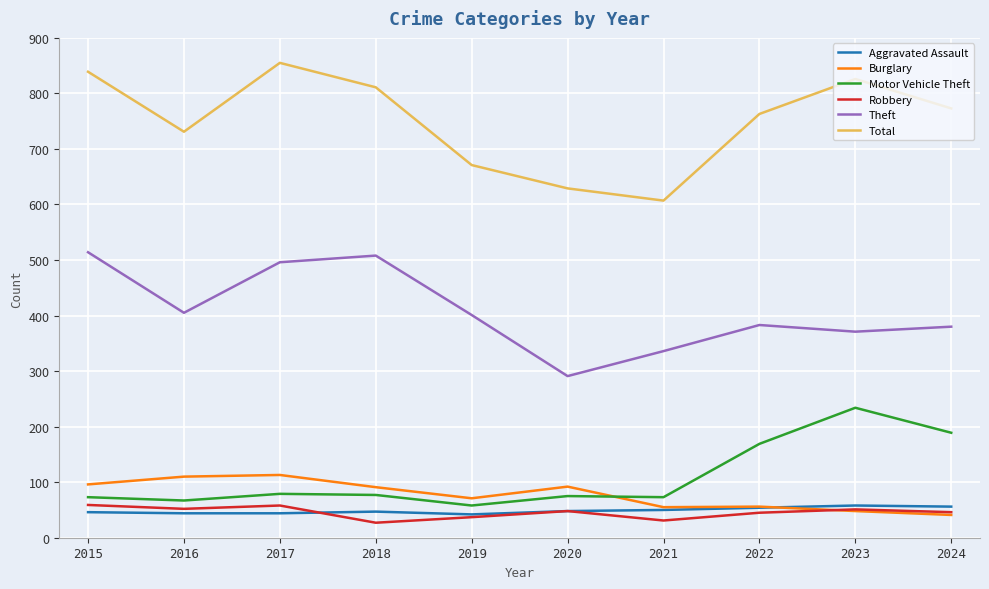

What is the difference between the Theft values at 2015 and 2017?

18